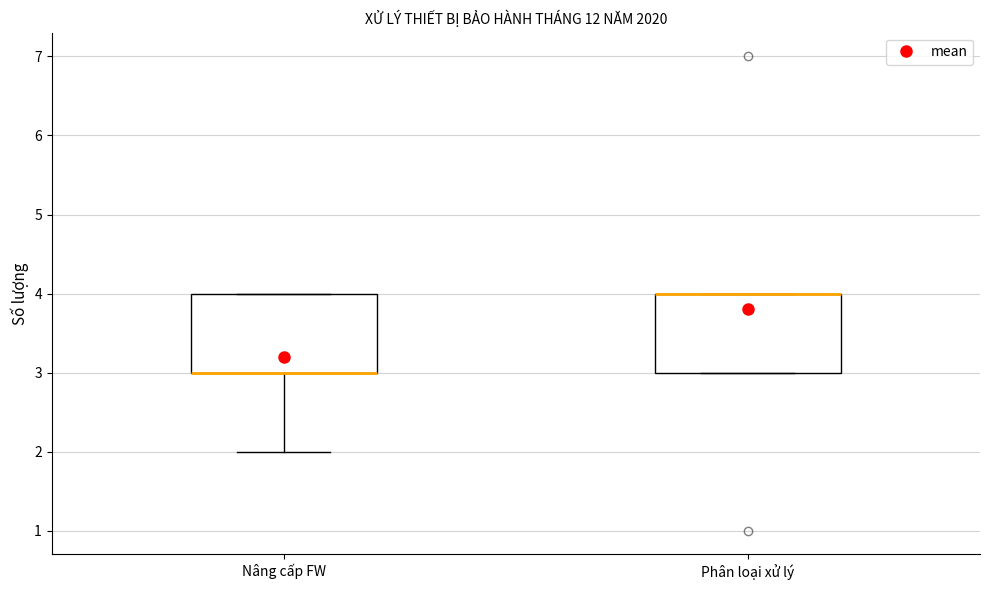

Reading left to right, read every box against the y-axis: the position of its median line, the range the box covers, and the ends of its whiskers. The values are not printed on the chart, so give them approximately, as read against the axis.

Nâng cấp FW: median 3 (drawn on the box's lower edge), box 3 to 4, whiskers 2 to 4
Phân loại xử lý: median 4 (drawn on the box's upper edge), box 3 to 4, whiskers 3 to 4